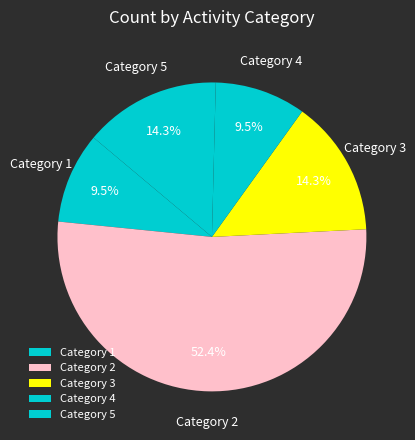

To the nearest percent, what is the difference between the largest and smallest slice percentages?

43%